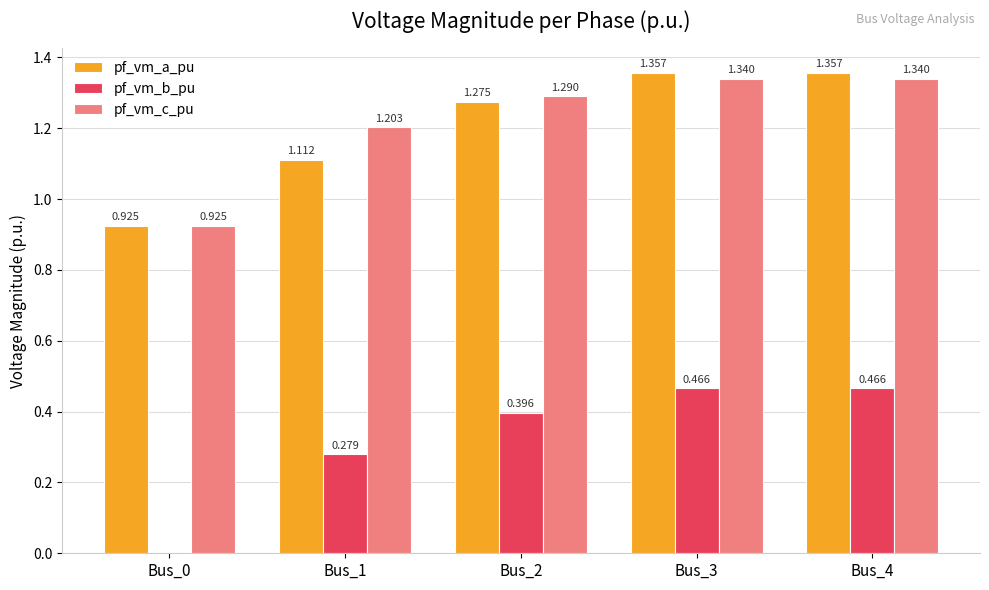

What is the difference between the pf_vm_b_pu values at Bus_2 and Bus_4?

0.1